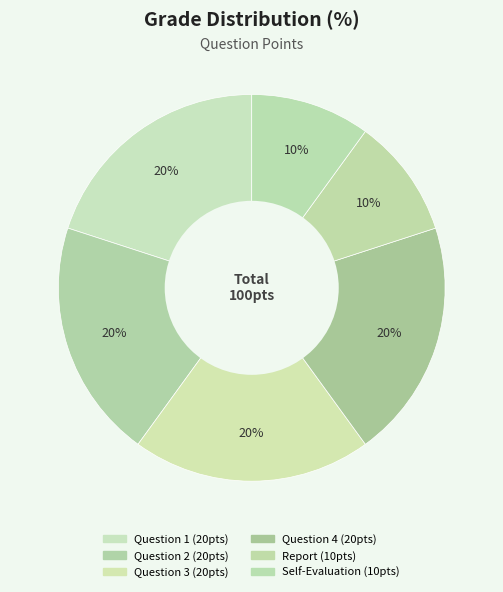

How many segments does this pie chart have?

6